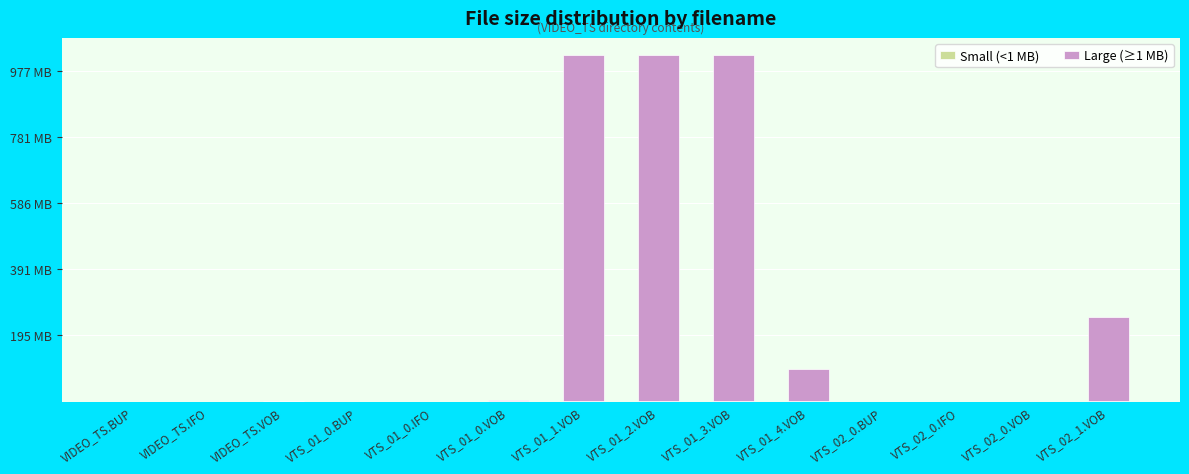

Are the bars grouped side by side (vs. stacked)?

No